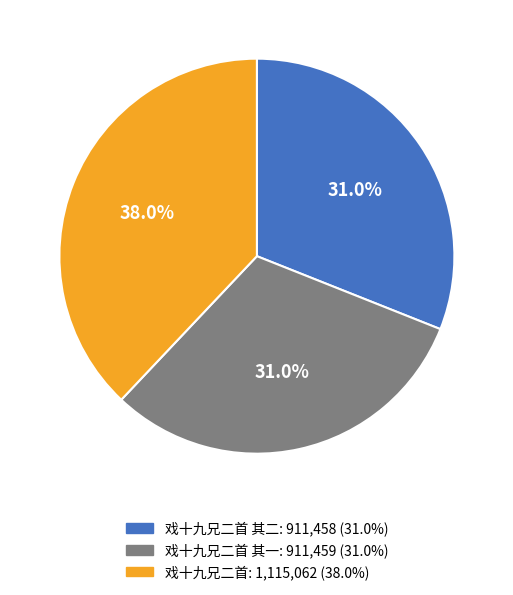

Is there any slice that represents more than half of the pie?

No